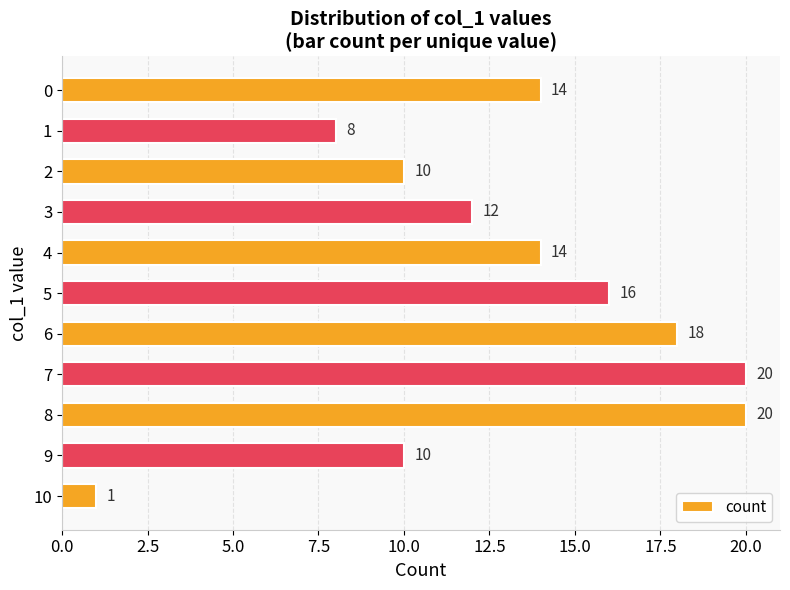

What is the maximum value shown in the chart?

20